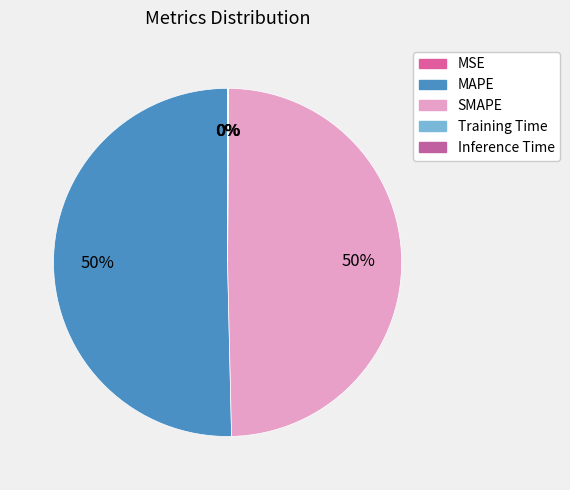

What is the total percentage of MSE and Training Time?

0.1%